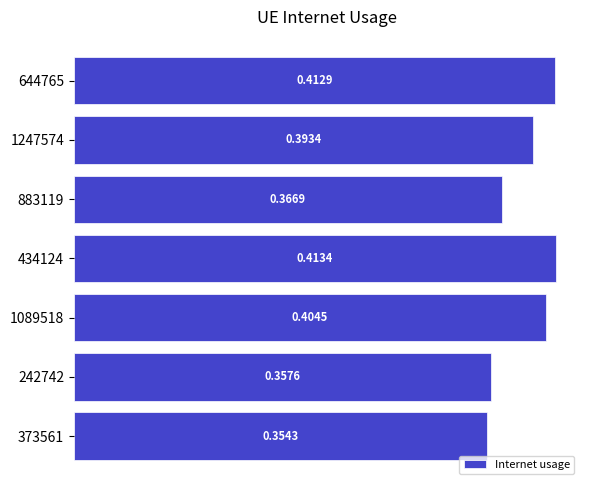

What is the sum of the values at 373561 and 644765?

0.8